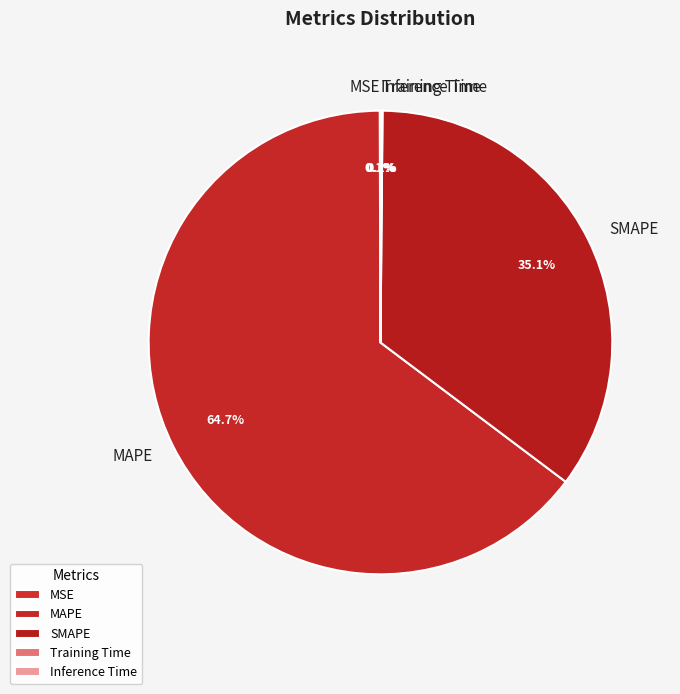

To the nearest percent, what portion does MAPE represent?

65%